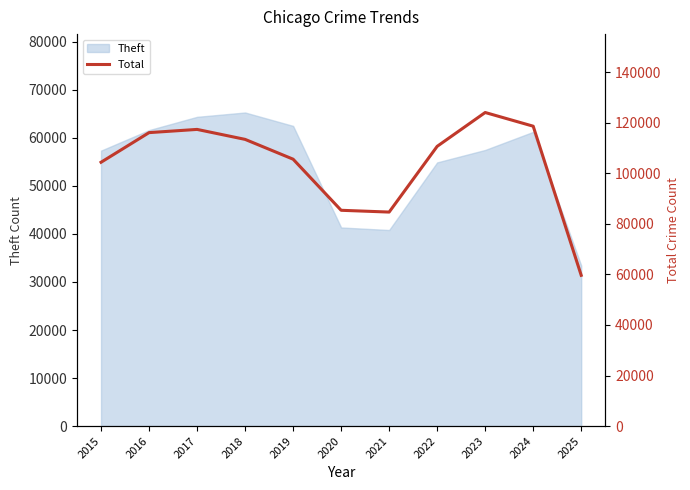

Which label corresponds to the smallest value in the chart?

2025